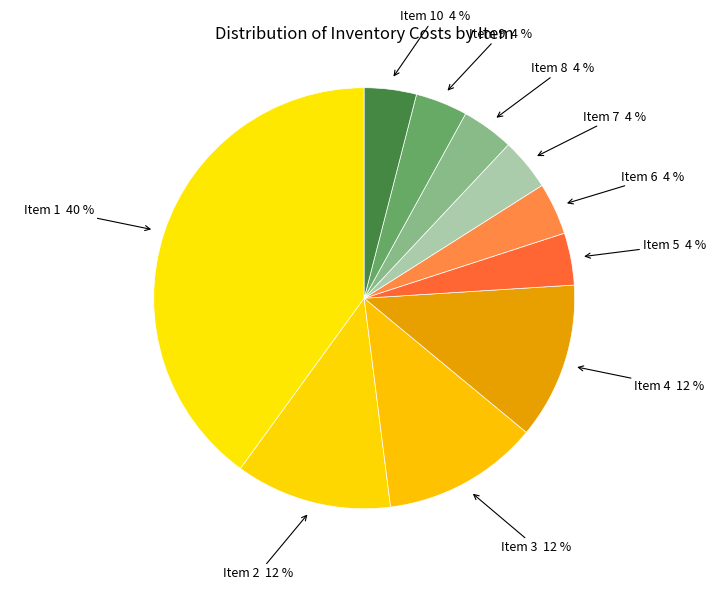

To the nearest percent, what percentage of the pie is Item 2?

12%